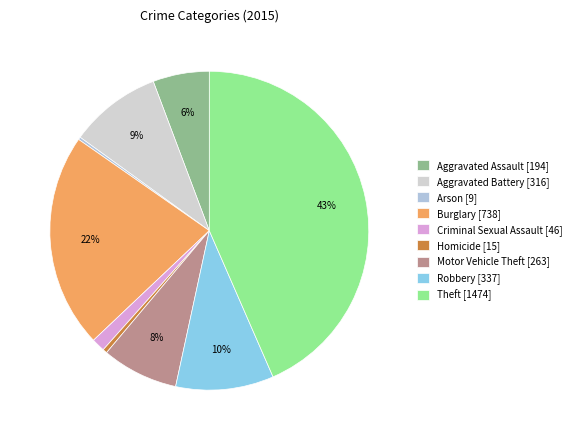

What is the total percentage of Robbery and Aggravated Battery?

19.3%